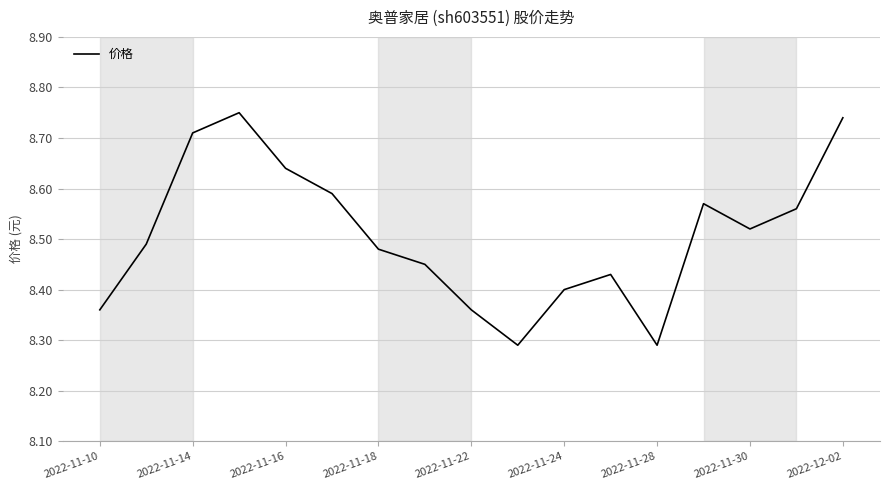

What is the ratio of the value at 2022-11-18 to the value at 2022-11-16?

1.0